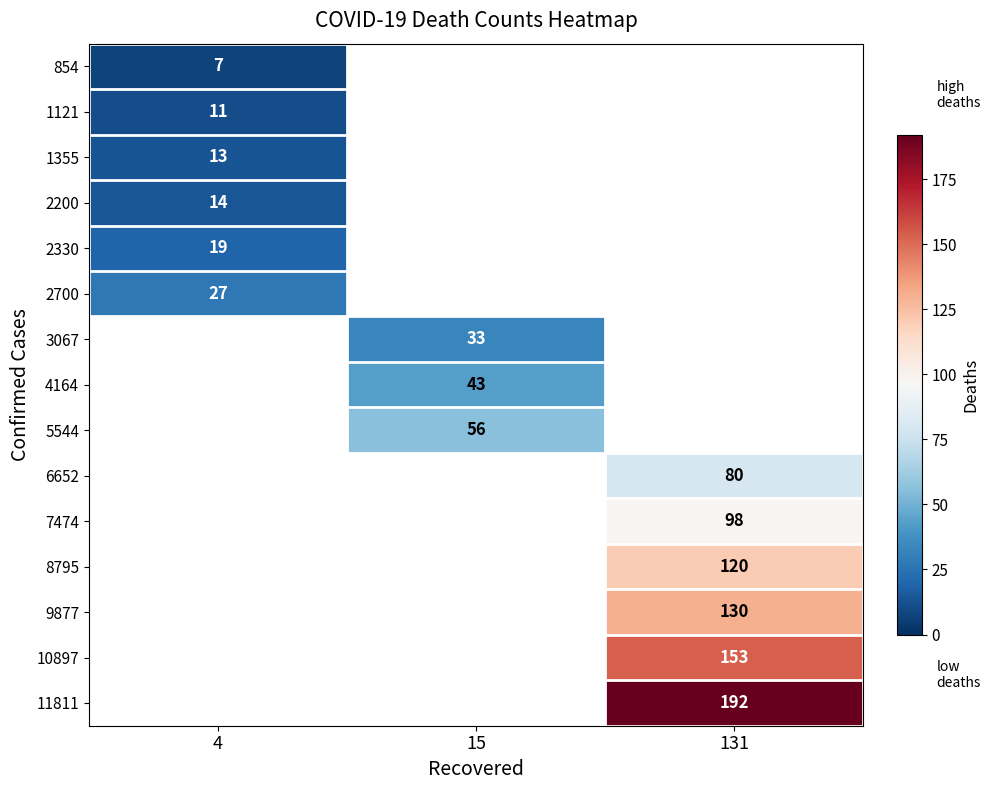

The value of 3067 at 15 is 14. True or false?

False